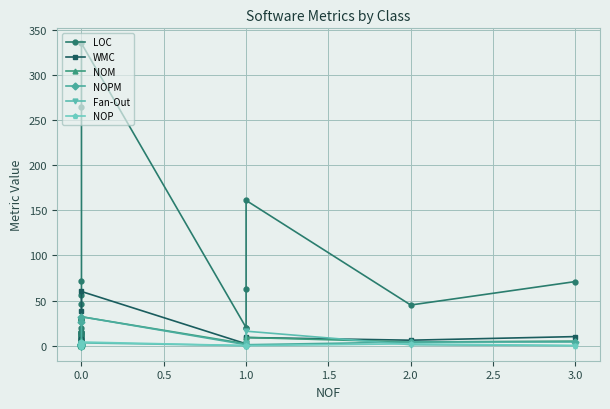

What is the maximum value shown in the chart?

335